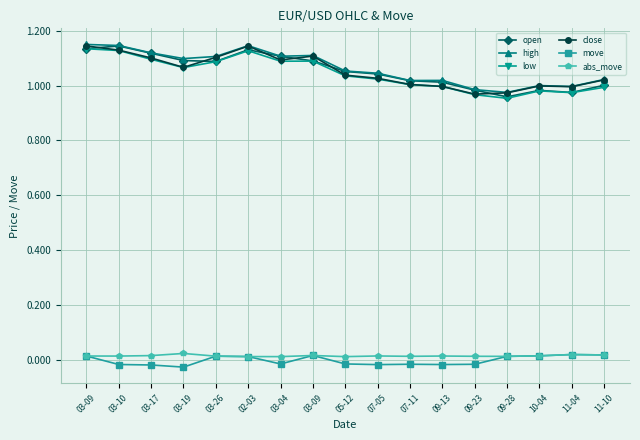

Which category has the highest value across all series?

03-09